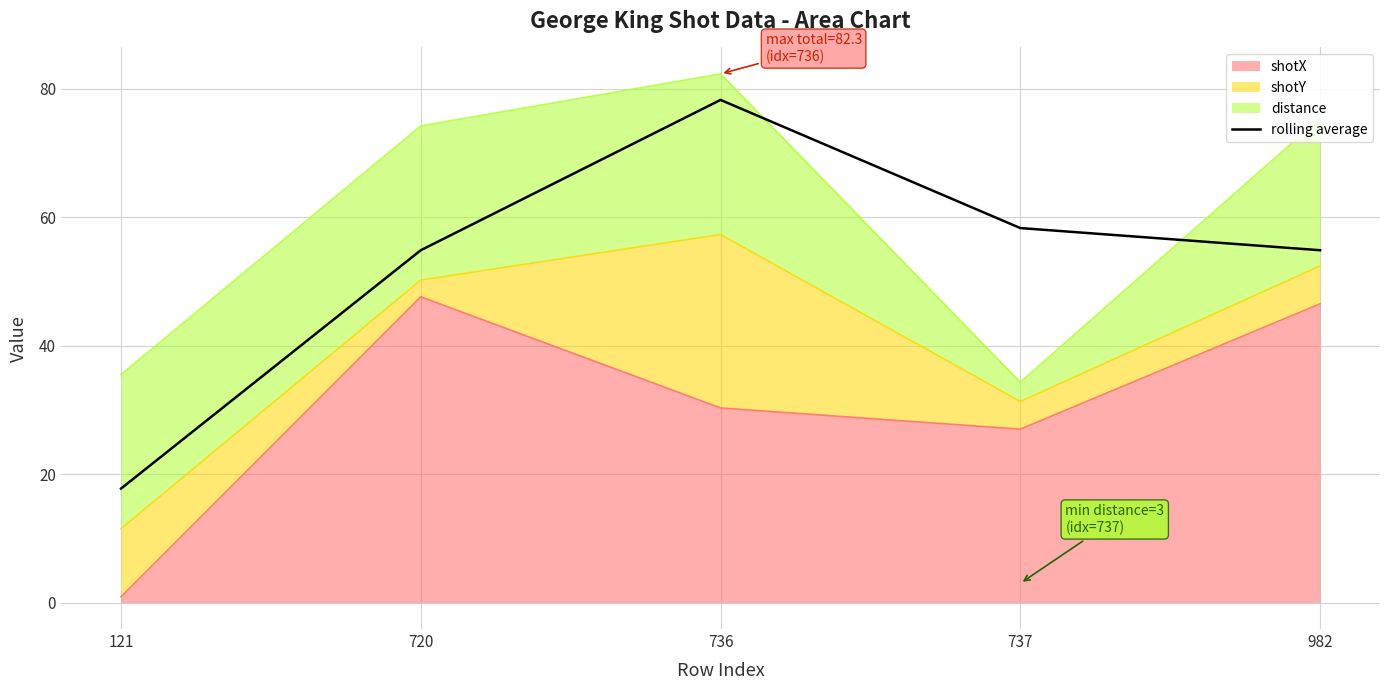

What is the difference between the maximum and second lowest values?

23.4